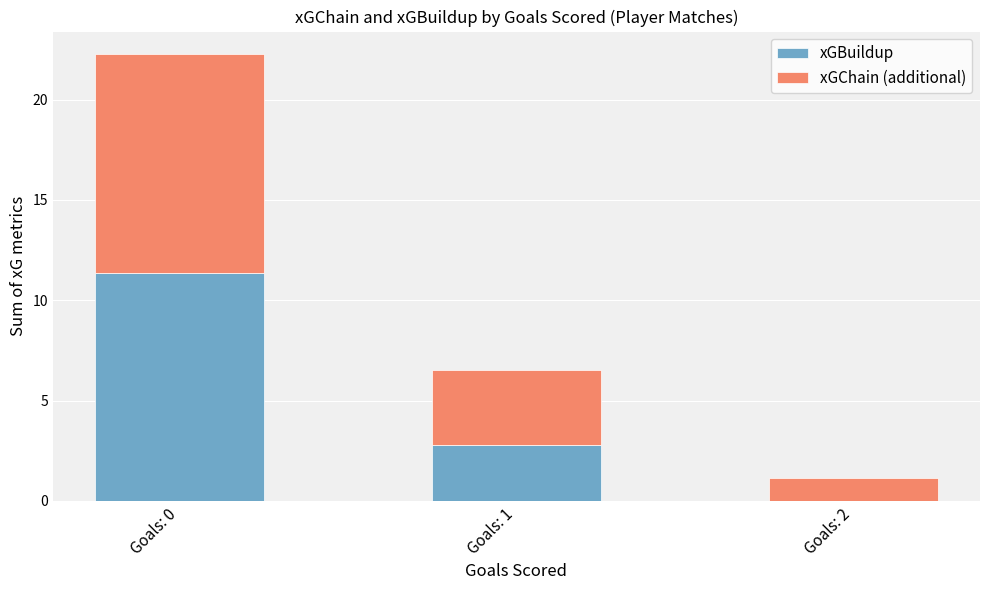

The value of xGBuildup at Goals: 2 is 0.0. True or false?

True